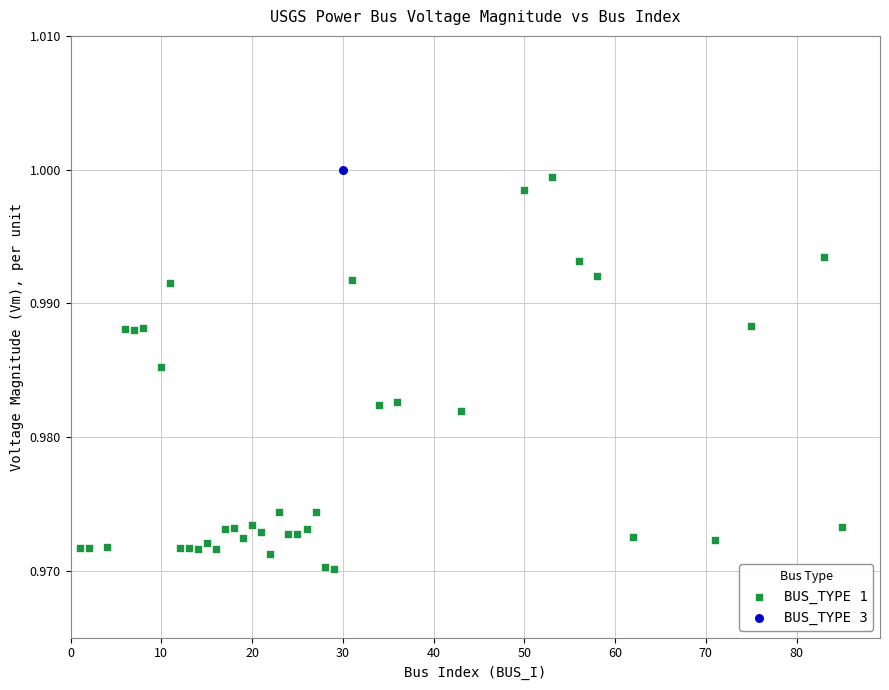

What are all the series names shown in the legend?

BUS_TYPE 1, BUS_TYPE 3